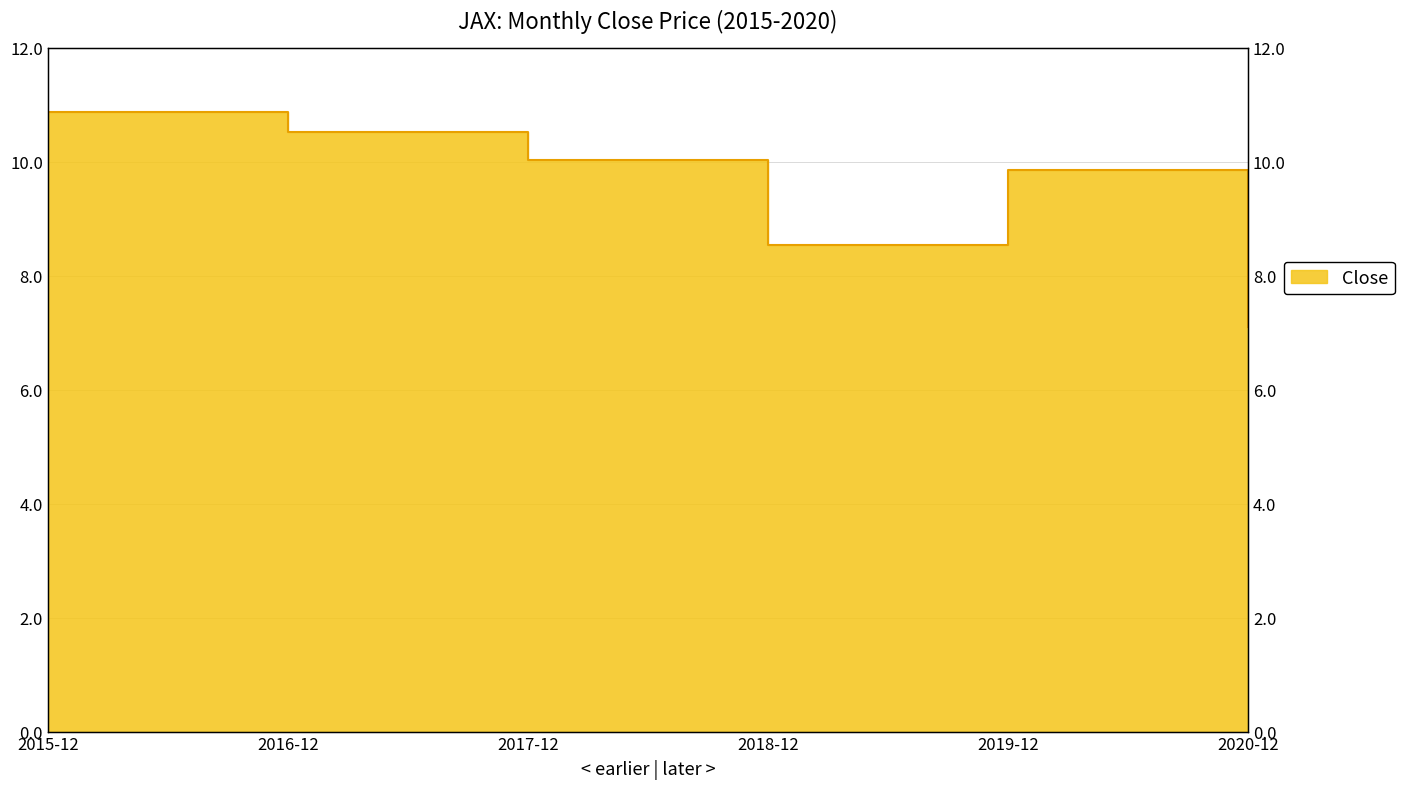

The value at 2018-12 is 12.6. True or false?

False